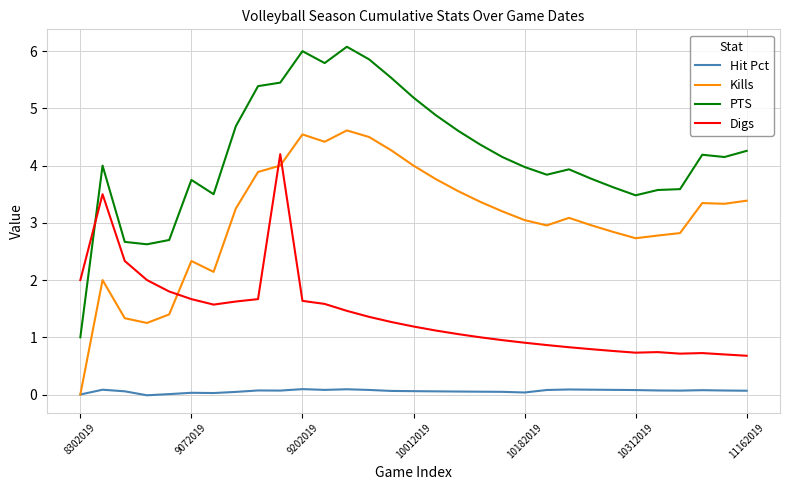

What are all the series names shown in the legend?

Hit Pct, Kills, PTS, Digs